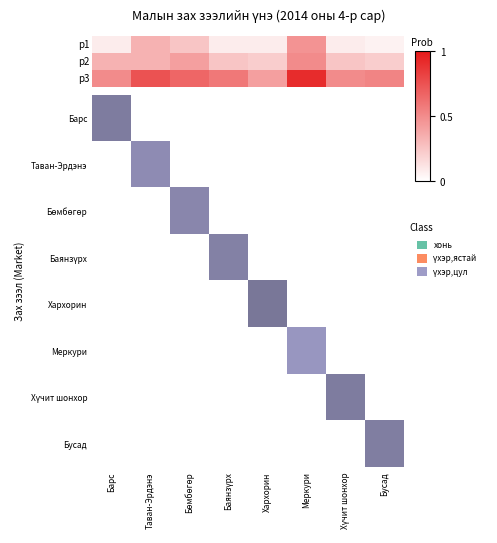

Reading left to right, what are all the values shown in this chart?

p1: 0.1	0.3	0.2	0.1	0.1	0.5	0.1	0.1
p2: 0.3	0.3	0.4	0.2	0.2	0.5	0.2	0.2
p3: 0.5	0.8	0.7	0.6	0.4	0.9	0.5	0.5